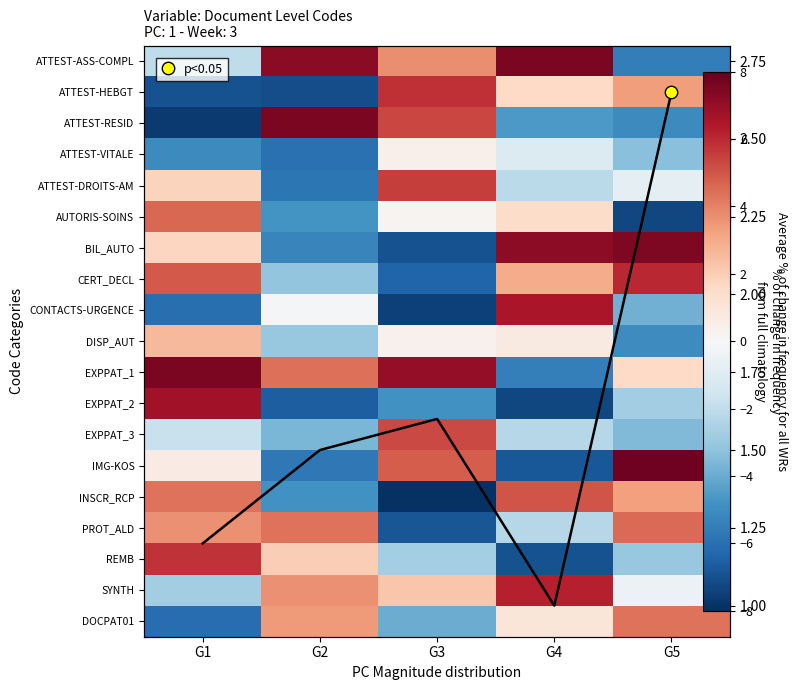

How many negative values does the row_0 series have?

2